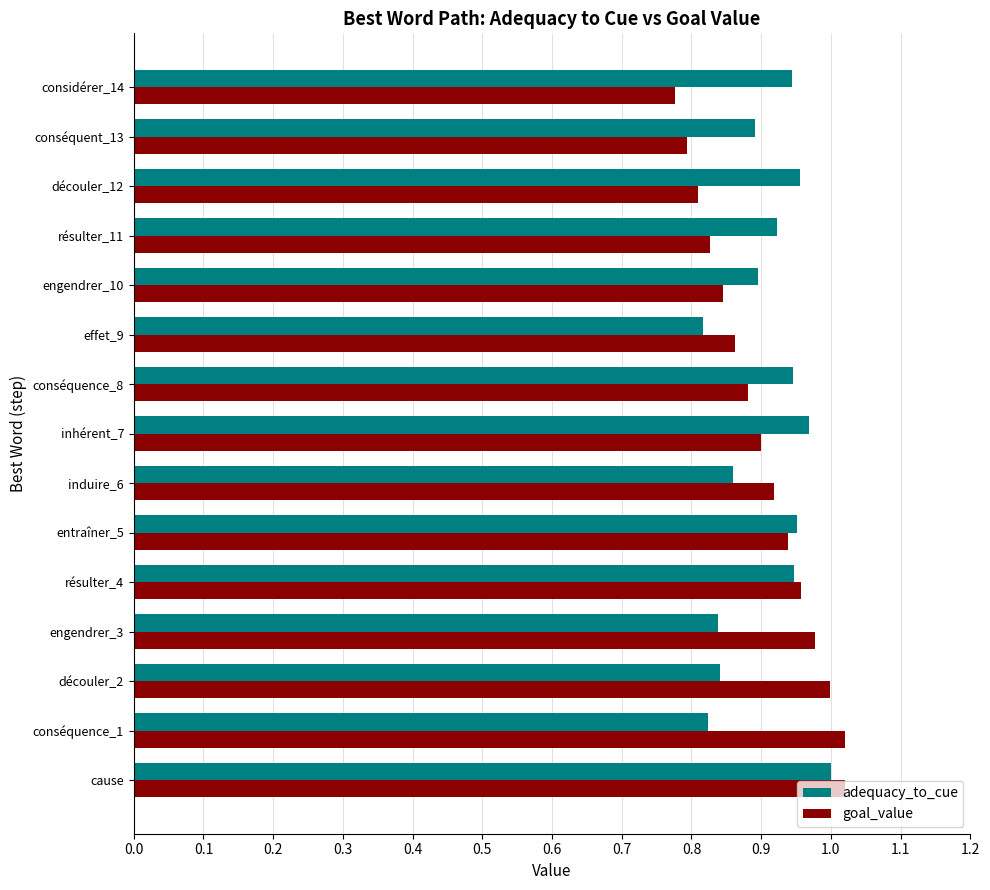

The value of goal_value at considérer_14 is 0.5. True or false?

False